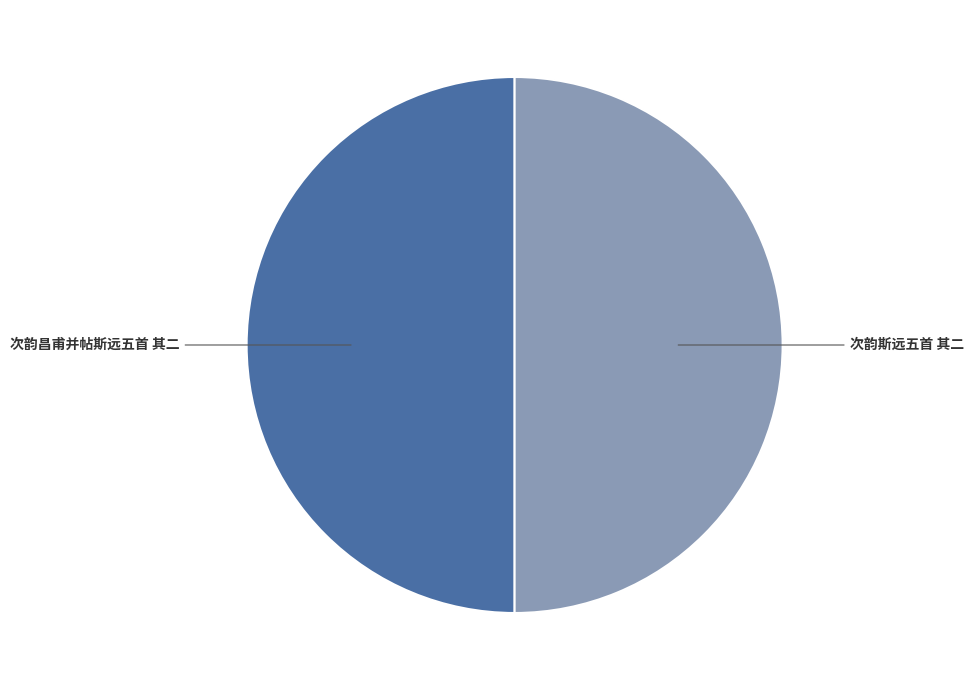

Count the number of slices in the pie.

2